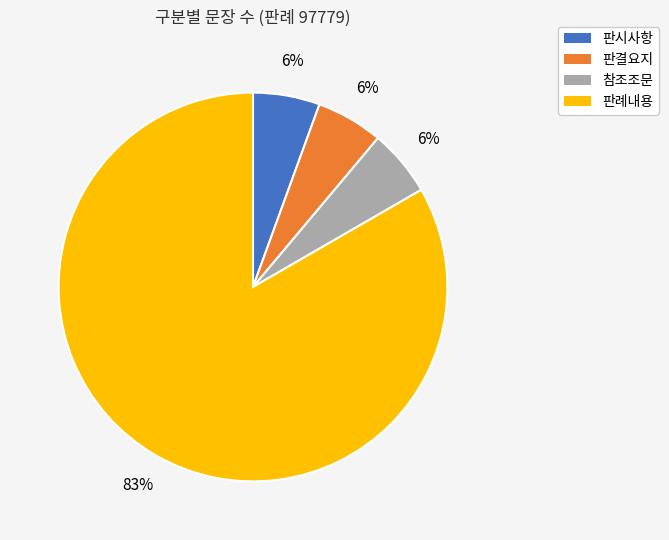

The 판결요지 slice represents 6% of the pie. True or false?

True